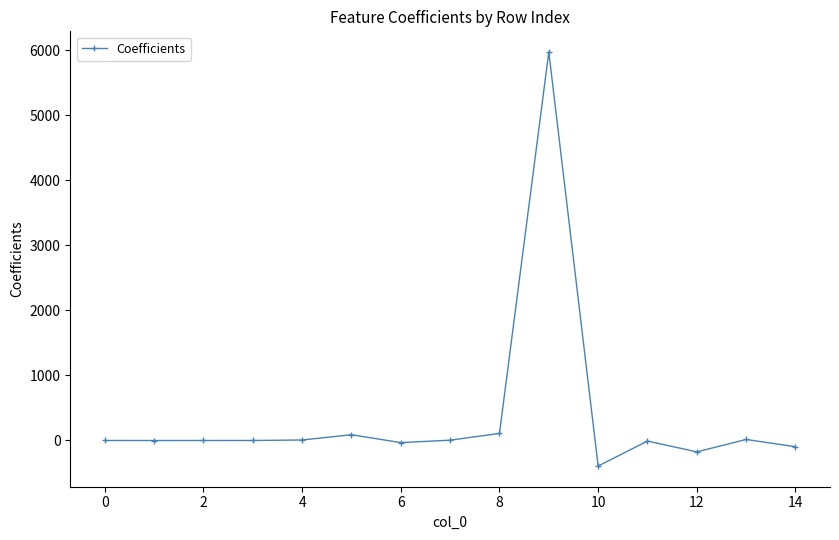

What is the greatest value displayed?

5971.1